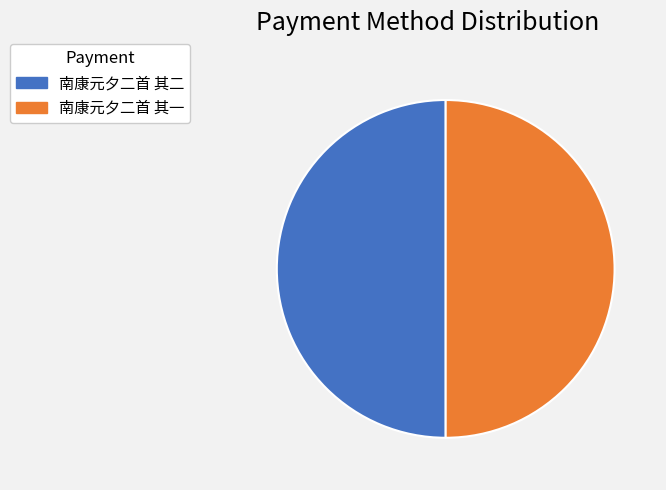

The 南康元夕二首 其二 slice represents 62% of the pie. True or false?

False